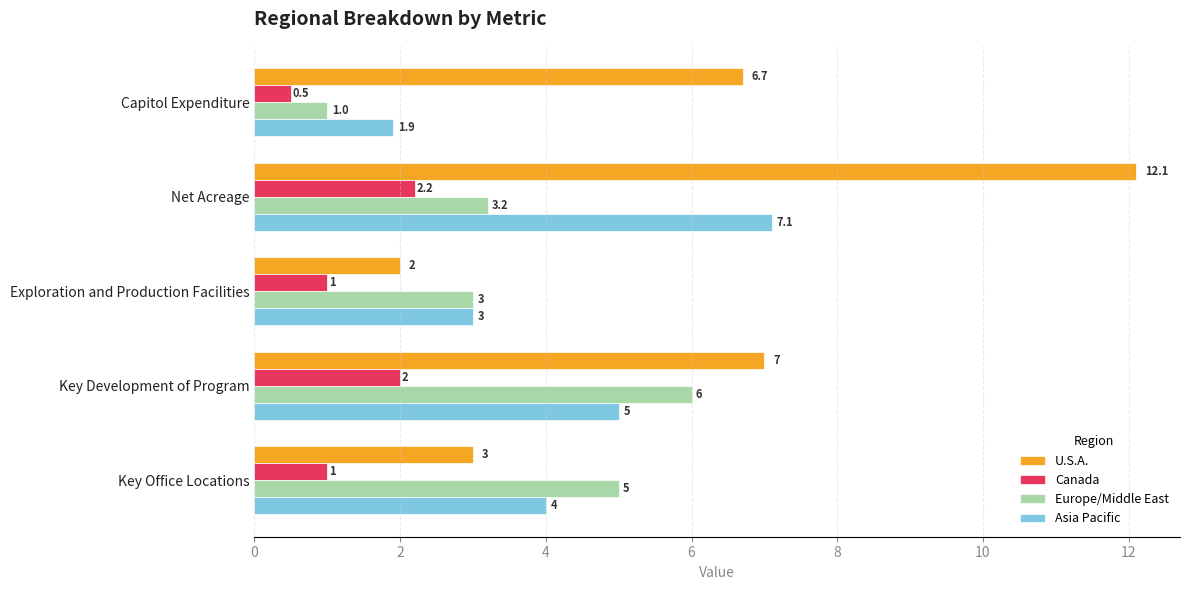

What is the average value of the Europe/Middle East series?

3.6